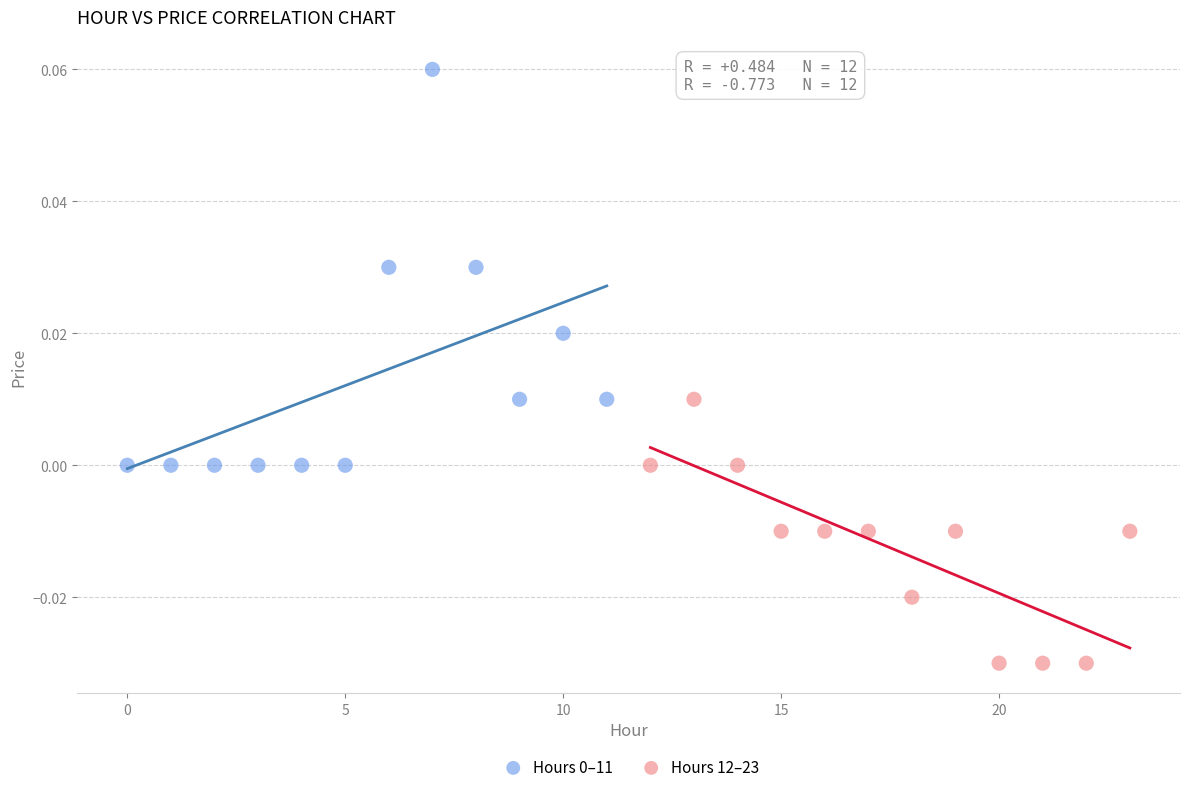

Which series contains the lowest Y value?

Hours 12–23